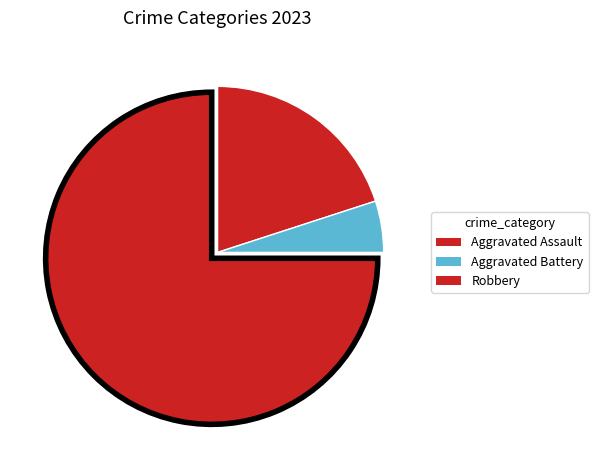

How many segments does this pie chart have?

3